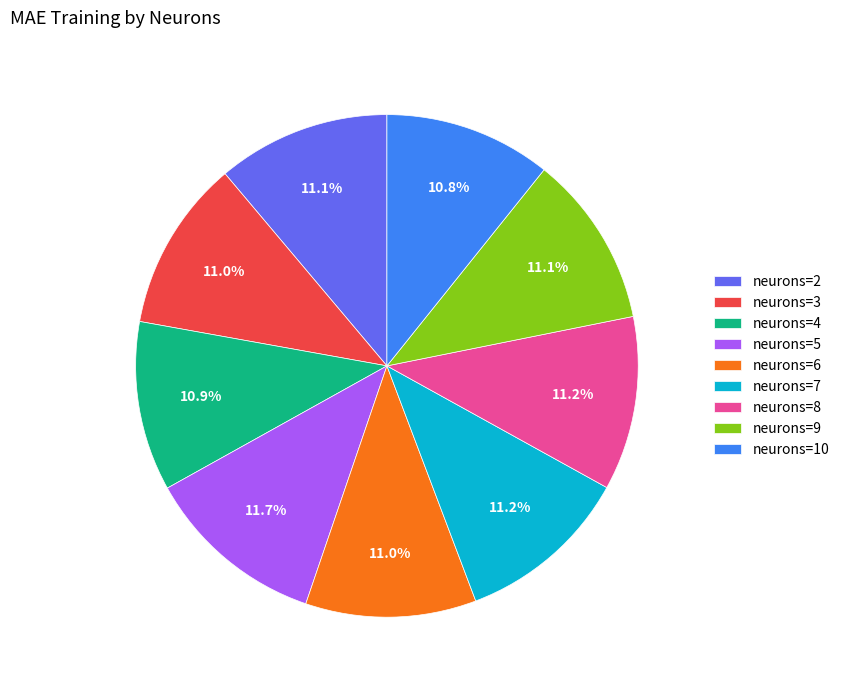

Count the number of slices in the pie.

9